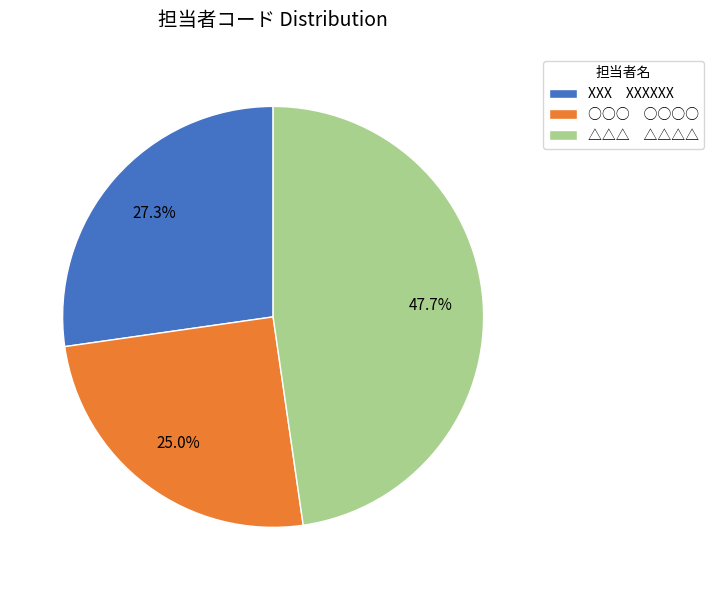

Rank the categories by value from lowest to highest.

○○○ ○○○○, XXX XXXXXX, △△△ △△△△